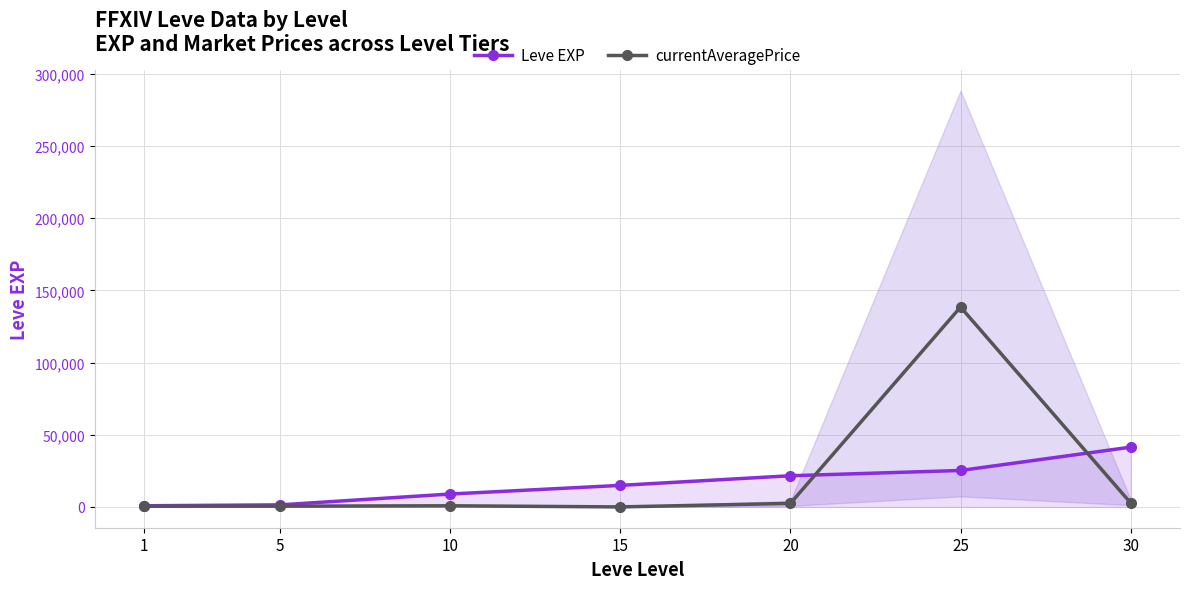

Where is the first local maximum for currentAveragePrice?

10